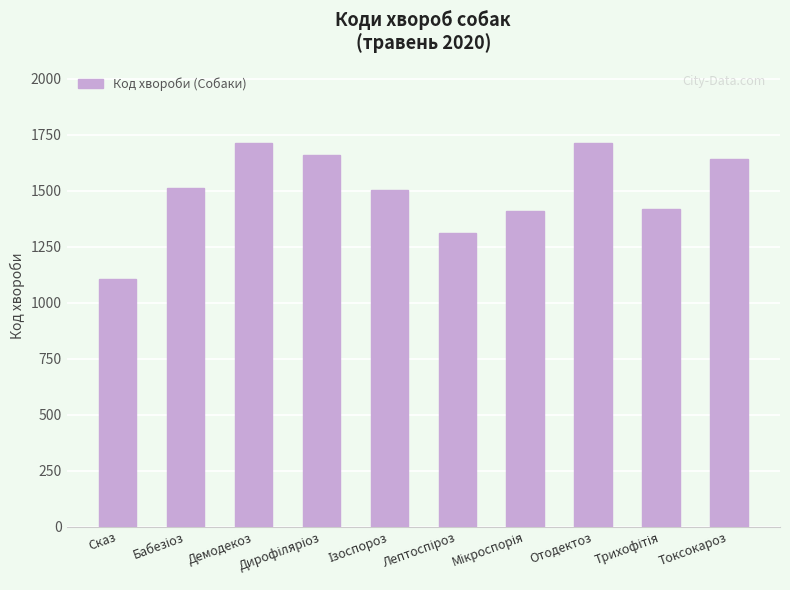

What is the smallest value displayed?

1103